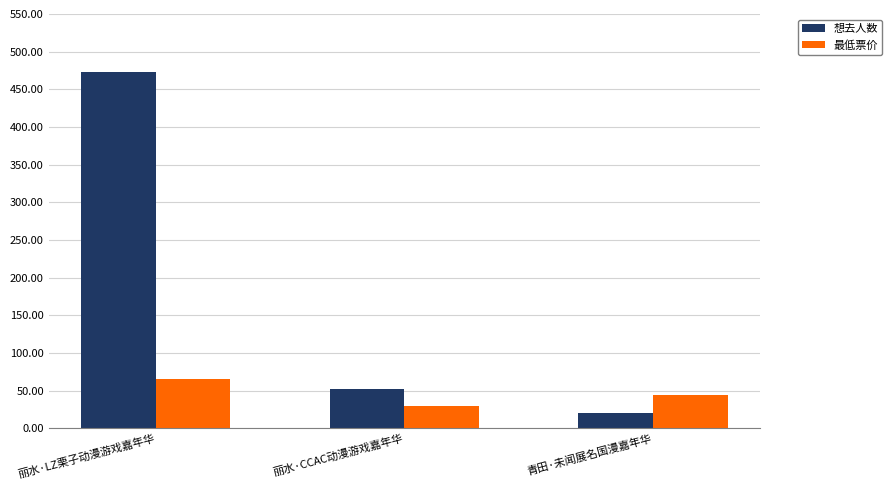

What is the difference between the maximum and second lowest values in the 想去人数 series?

421.0